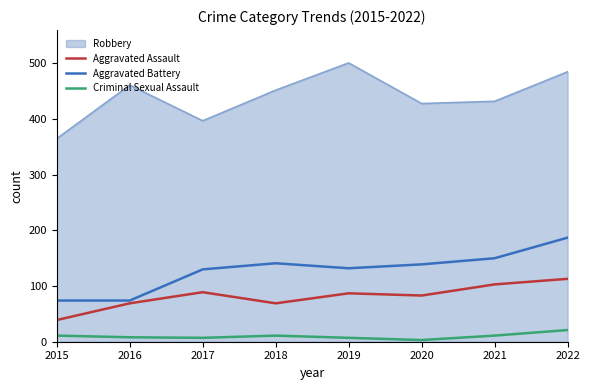

True or false: Aggravated Battery and Criminal Sexual Assault cross at least once.

False